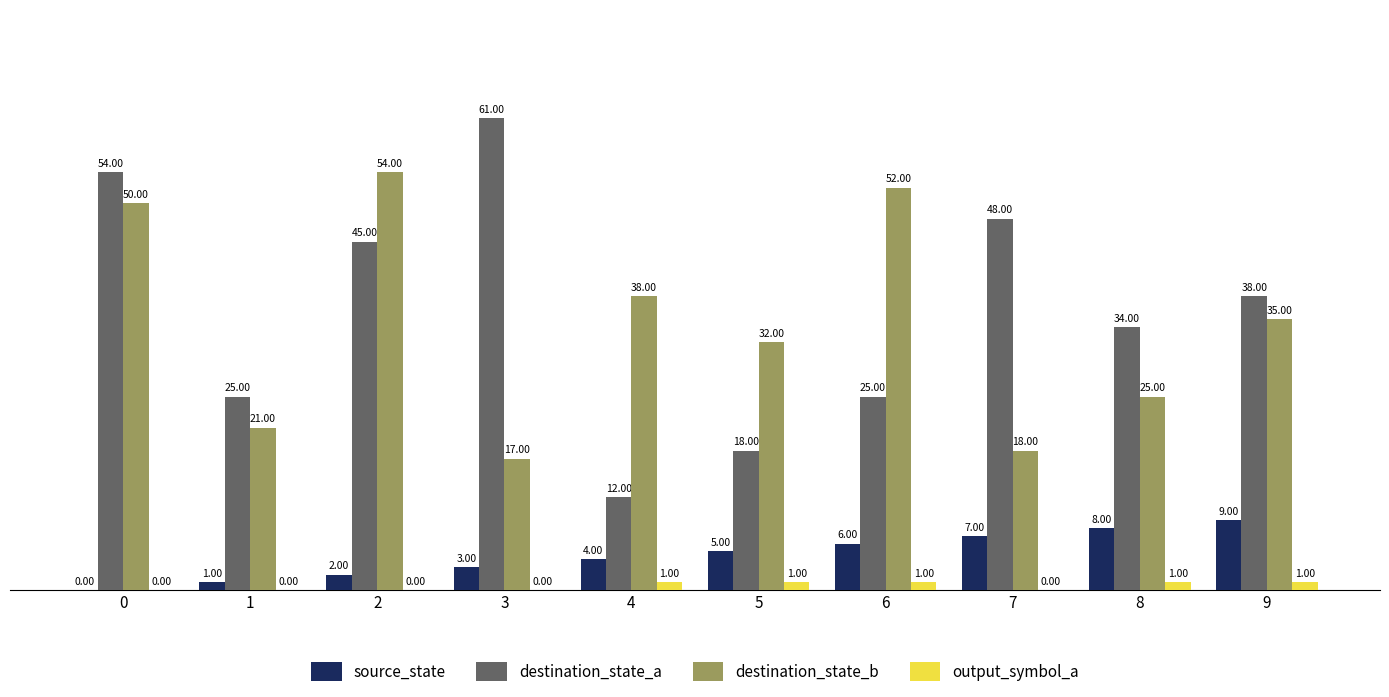

What is the total value across all series at 0?

104